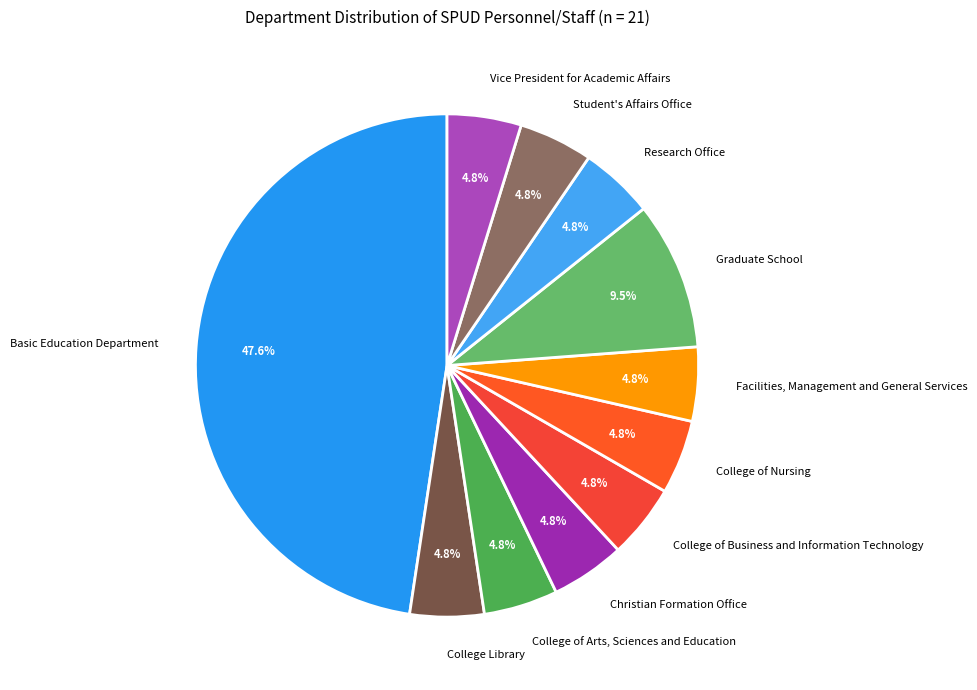

Is the sum of Vice President for Academic Affairs and Research Office greater than half?

No